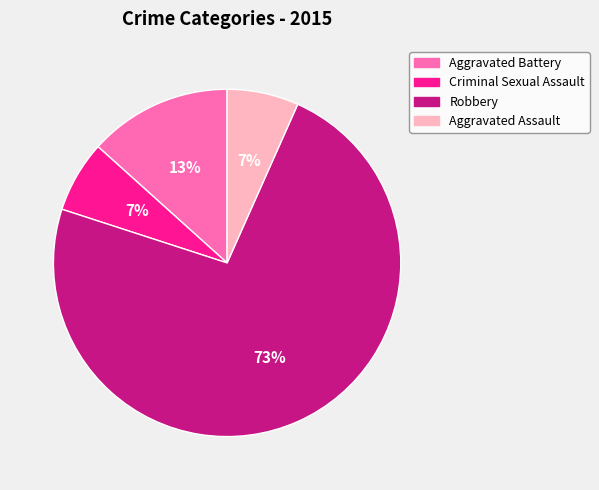

The Aggravated Battery slice represents 13% of the pie. True or false?

True